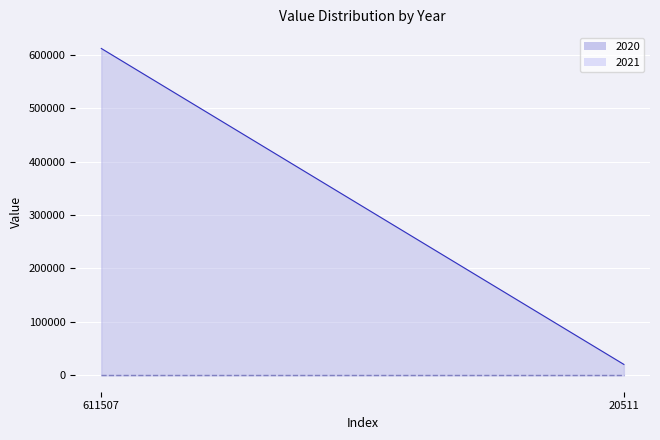

Which category has the highest value across all series?

611507